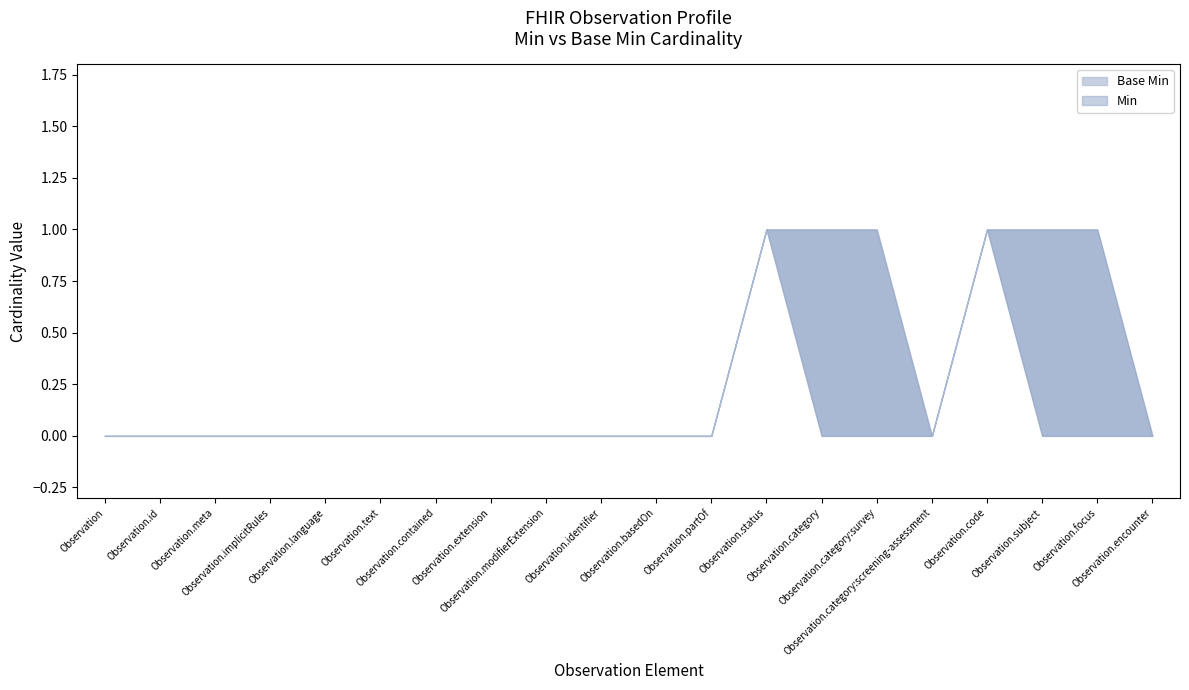

What is the label of the 19th point from the right?

Observation.id